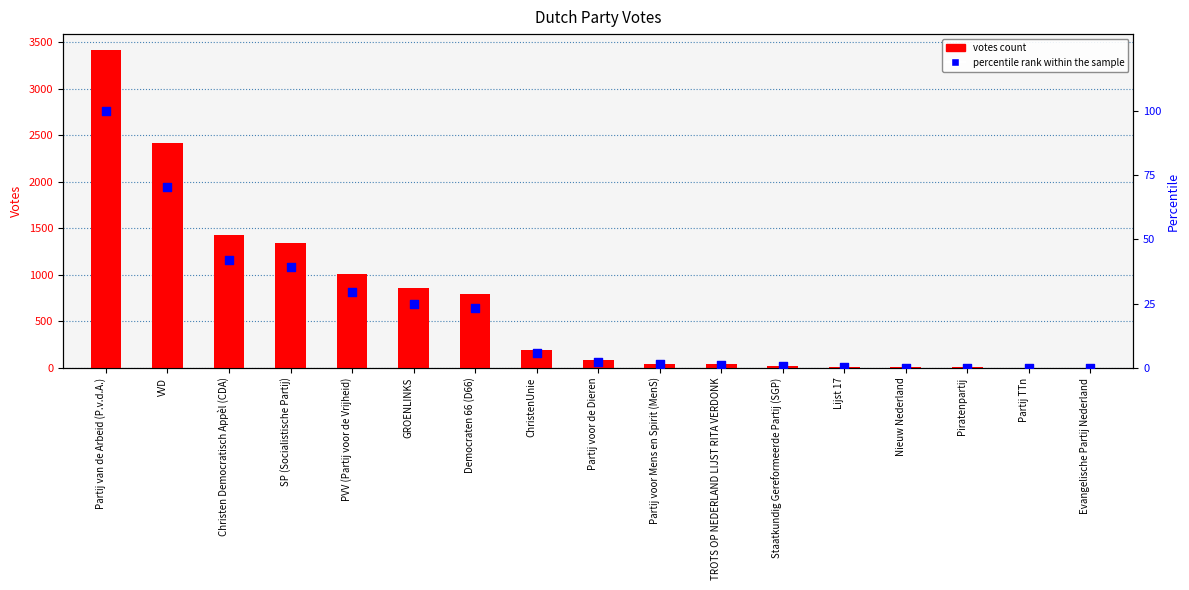

Is the value of percentile rank within the sample at Lijst 17 greater than the value of votes count at Piratenpartij?

No